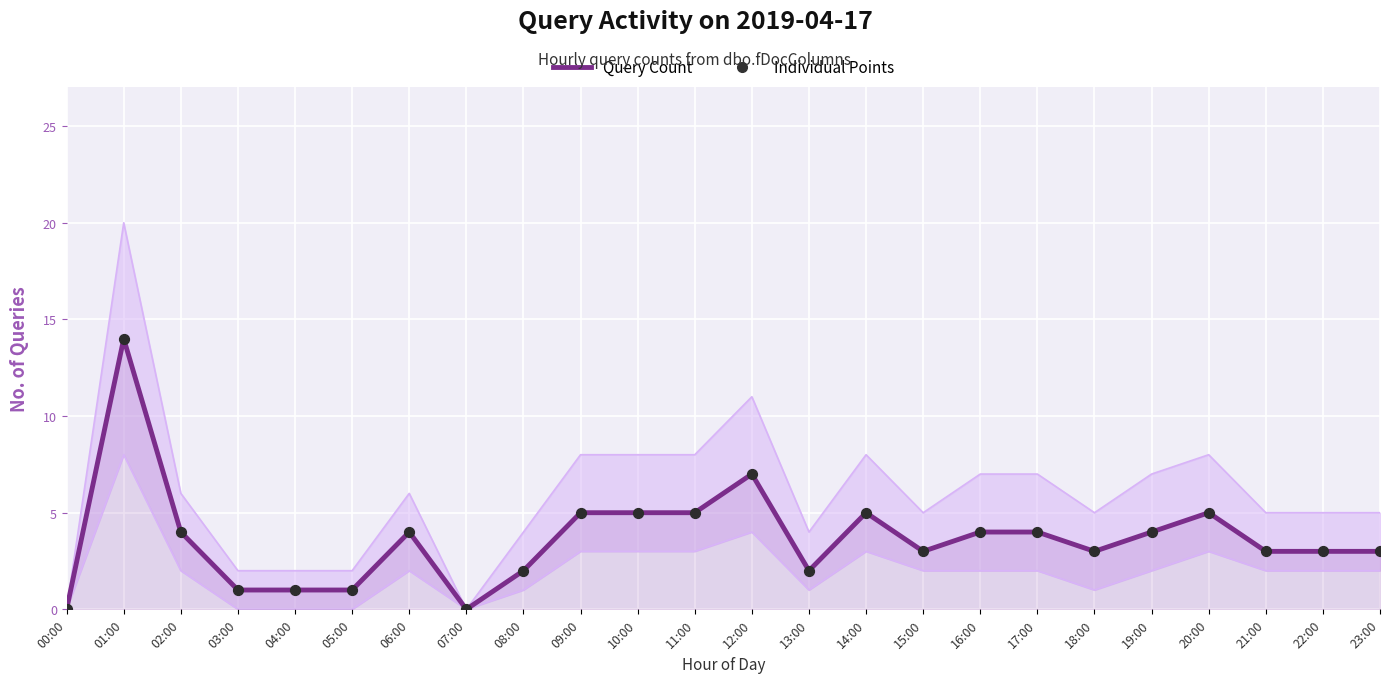

Which series reaches the maximum Y coordinate?

Query Count